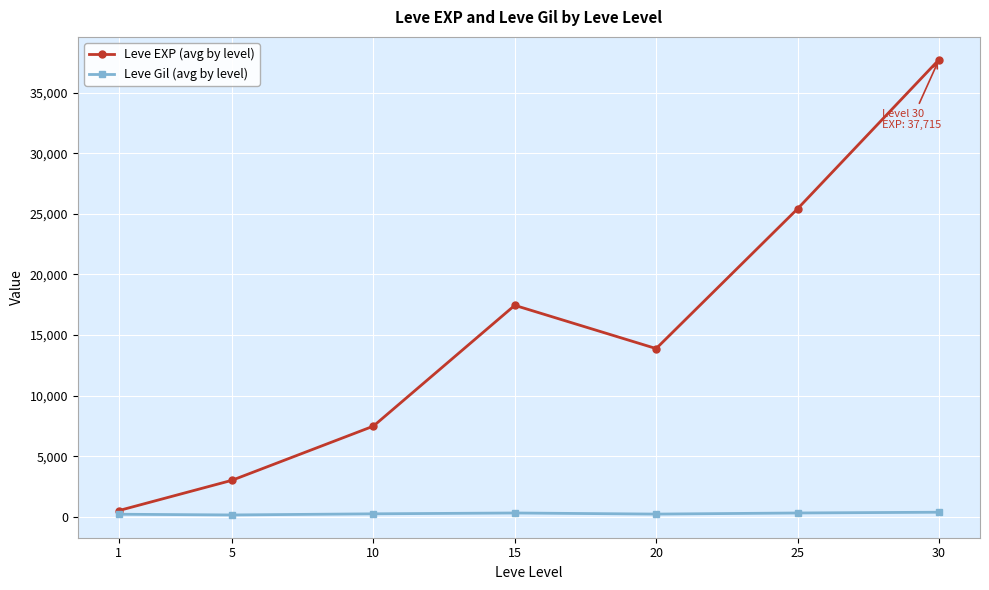

Which series has the widest spread of values?

Leve EXP (avg by level)